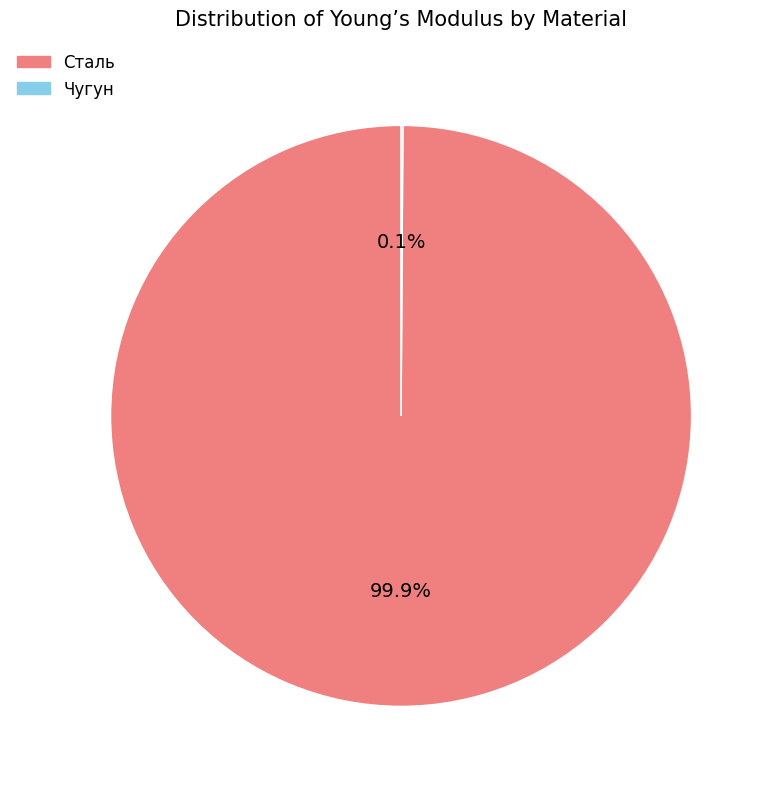

Is it true that Сталь is 100% of the pie?

True